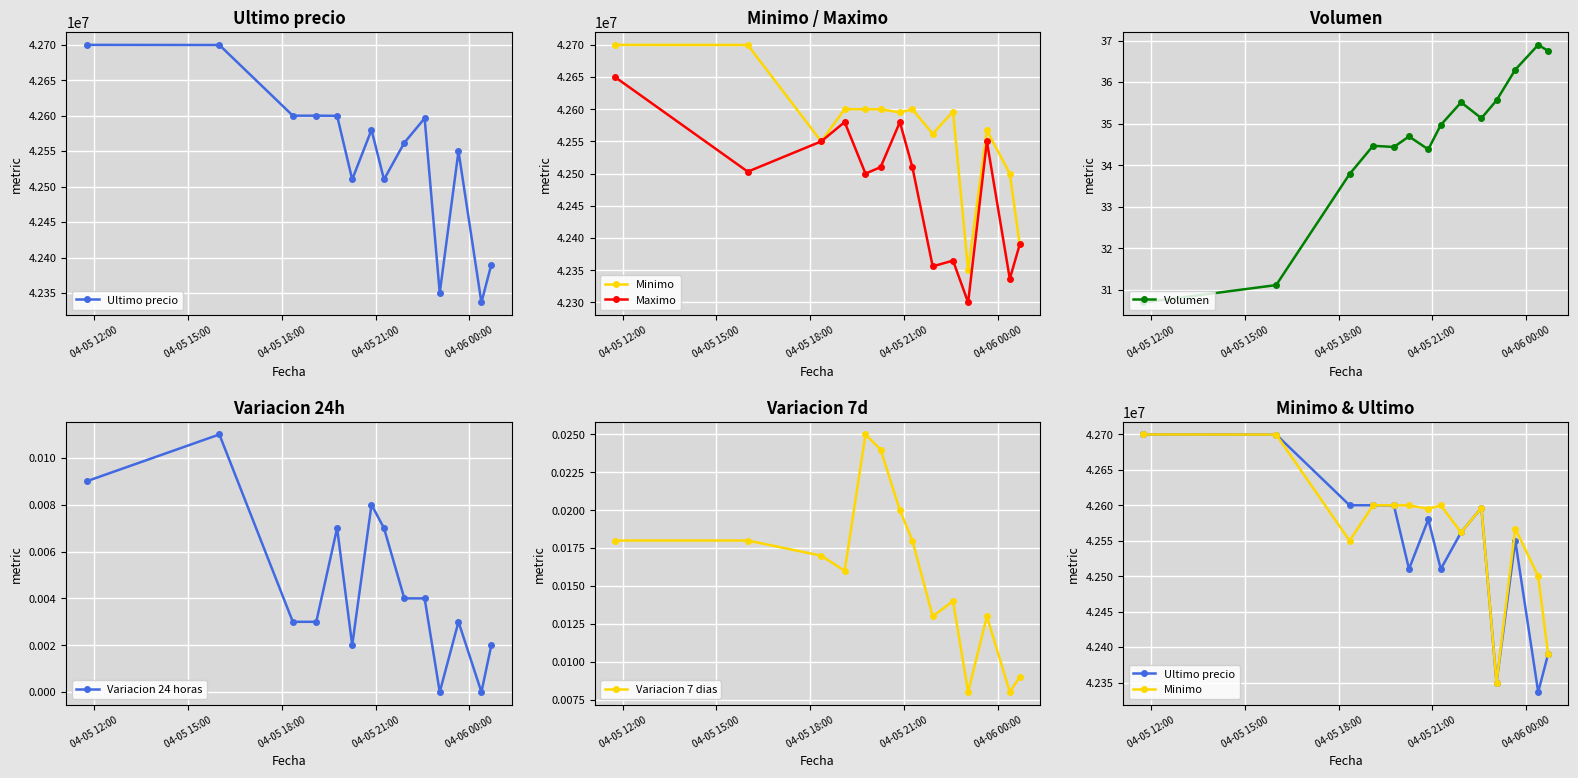

Which series has the largest range (max minus min)?

Ultimo precio